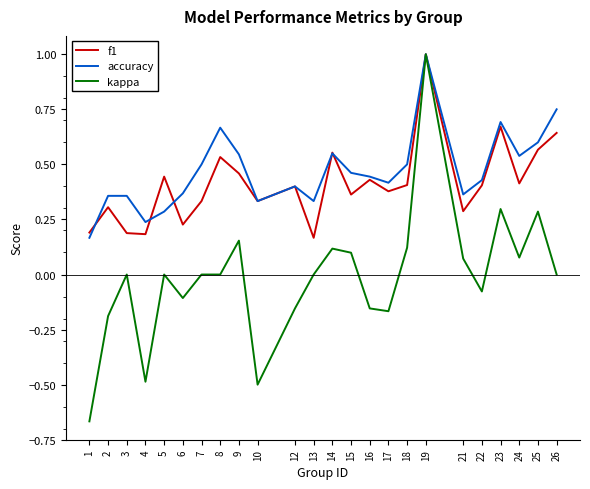

At which category is the sum across all series the highest?

19